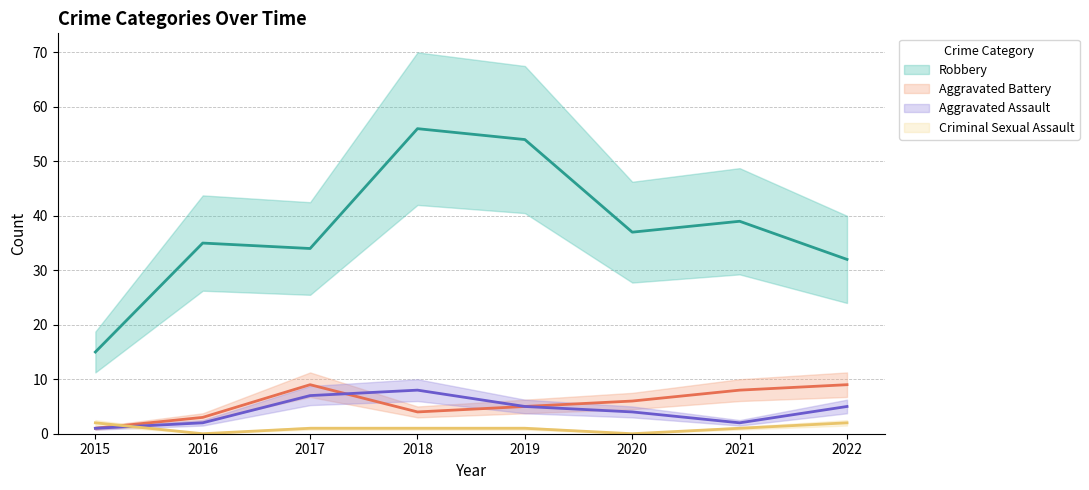

How many values in the Robbery series are below 37?

4